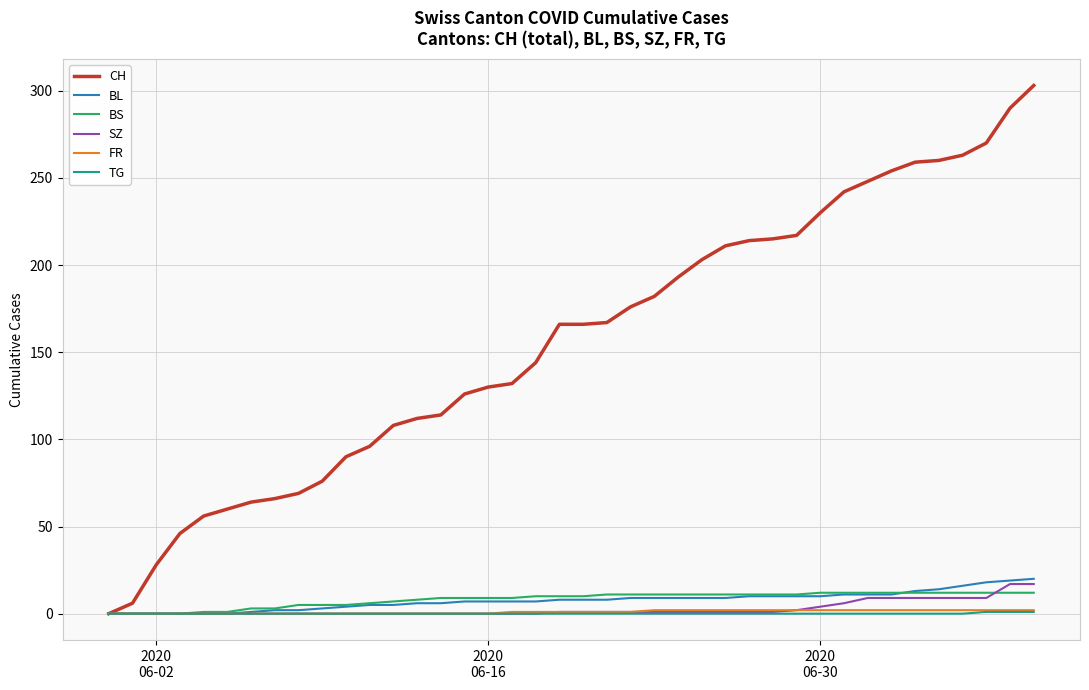

Which series has the largest range (max minus min)?

CH